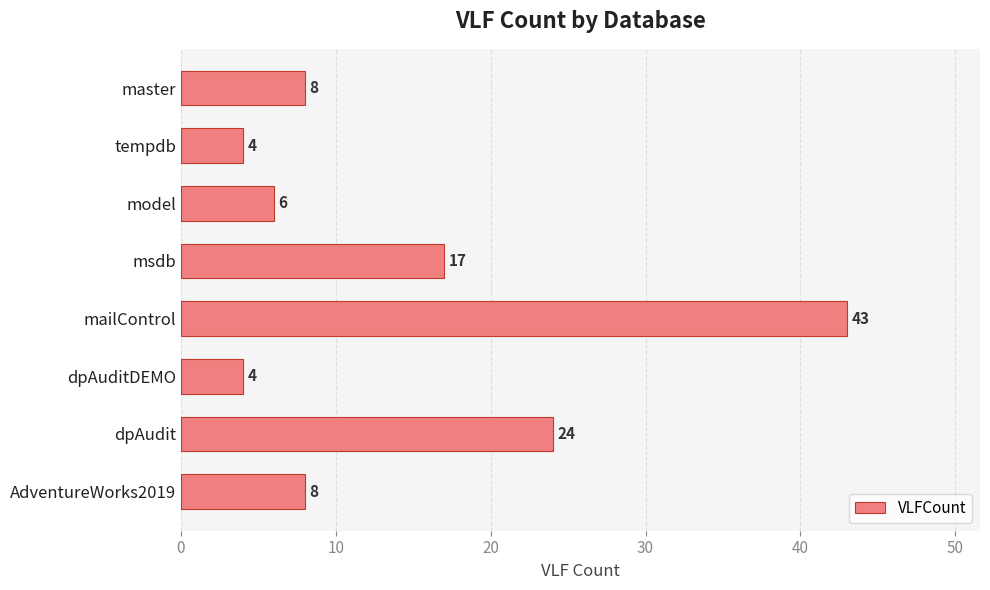

Is it true that the value at model is 6?

True